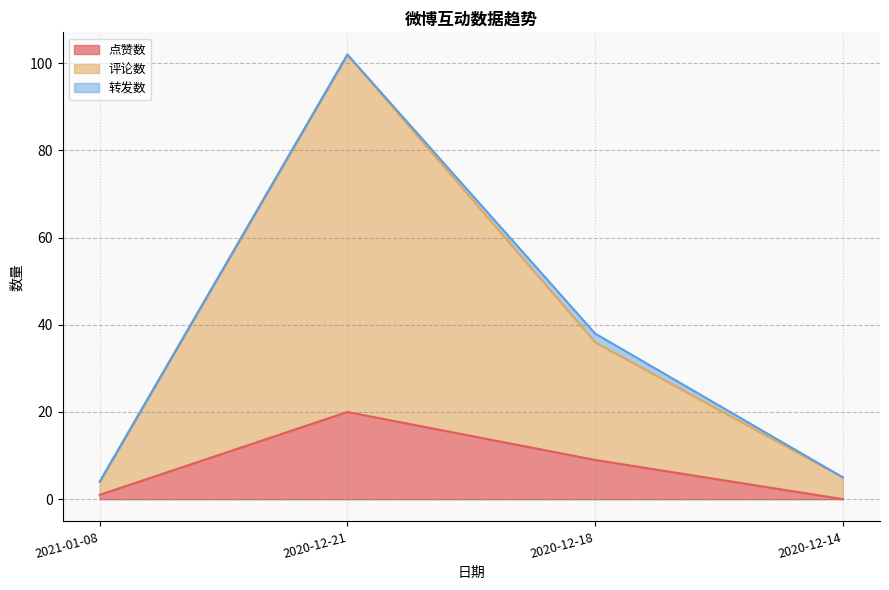

What is the label of the 2nd point from the right?

2020-12-18